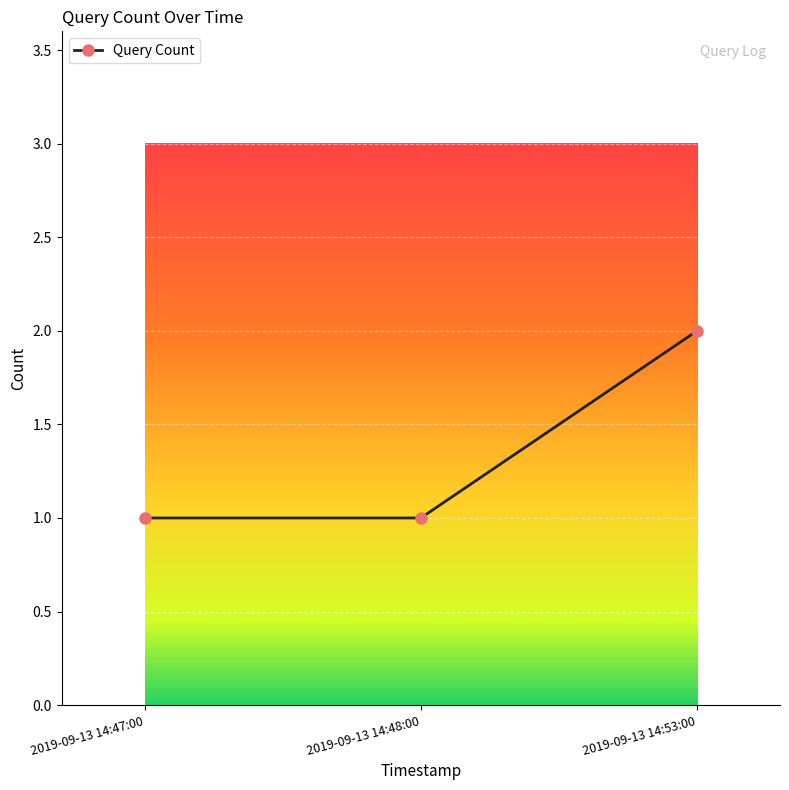

Reading right to left, list all the values displayed in this chart.

2	1	1